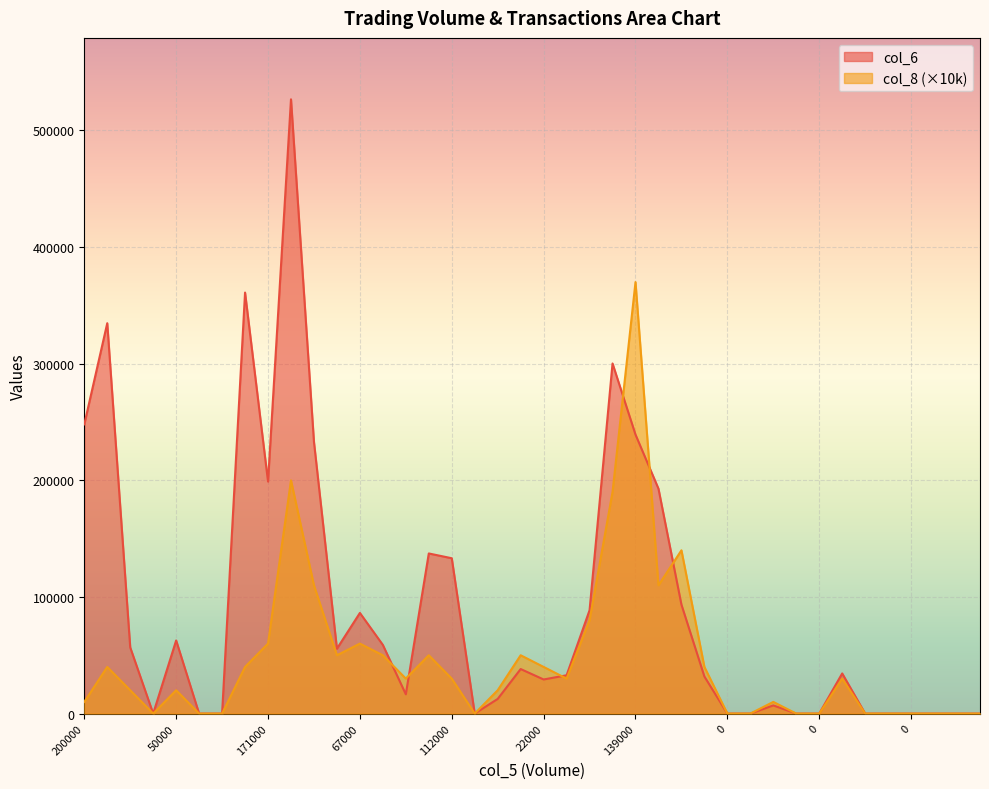

What are all the series names shown in the legend?

col_6, col_8 (×10k)